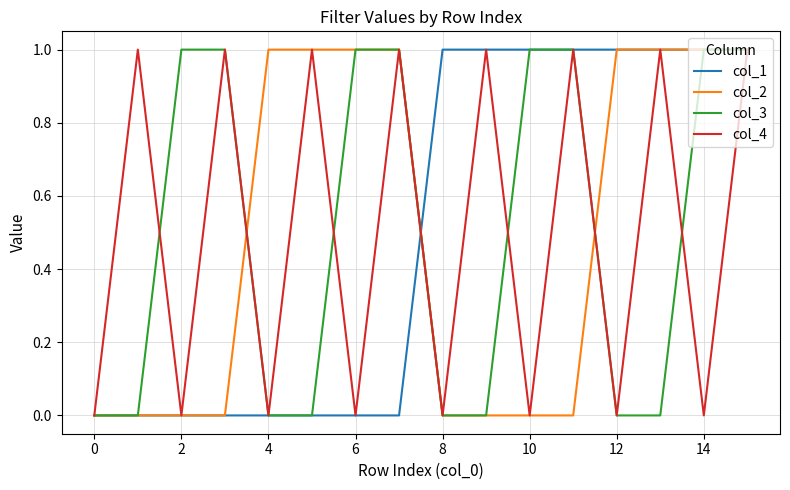

What are all the series names shown in the legend?

col_1, col_2, col_3, col_4